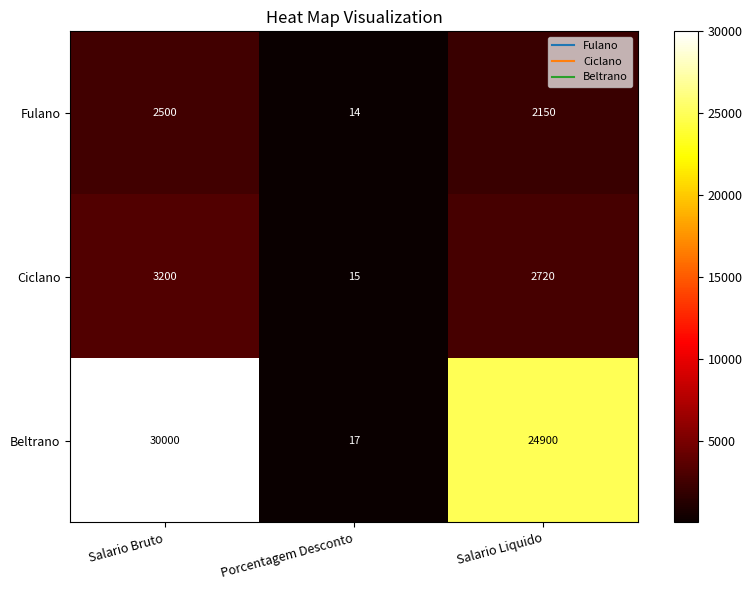

How many Fulano values are between 14 and 2500?

3